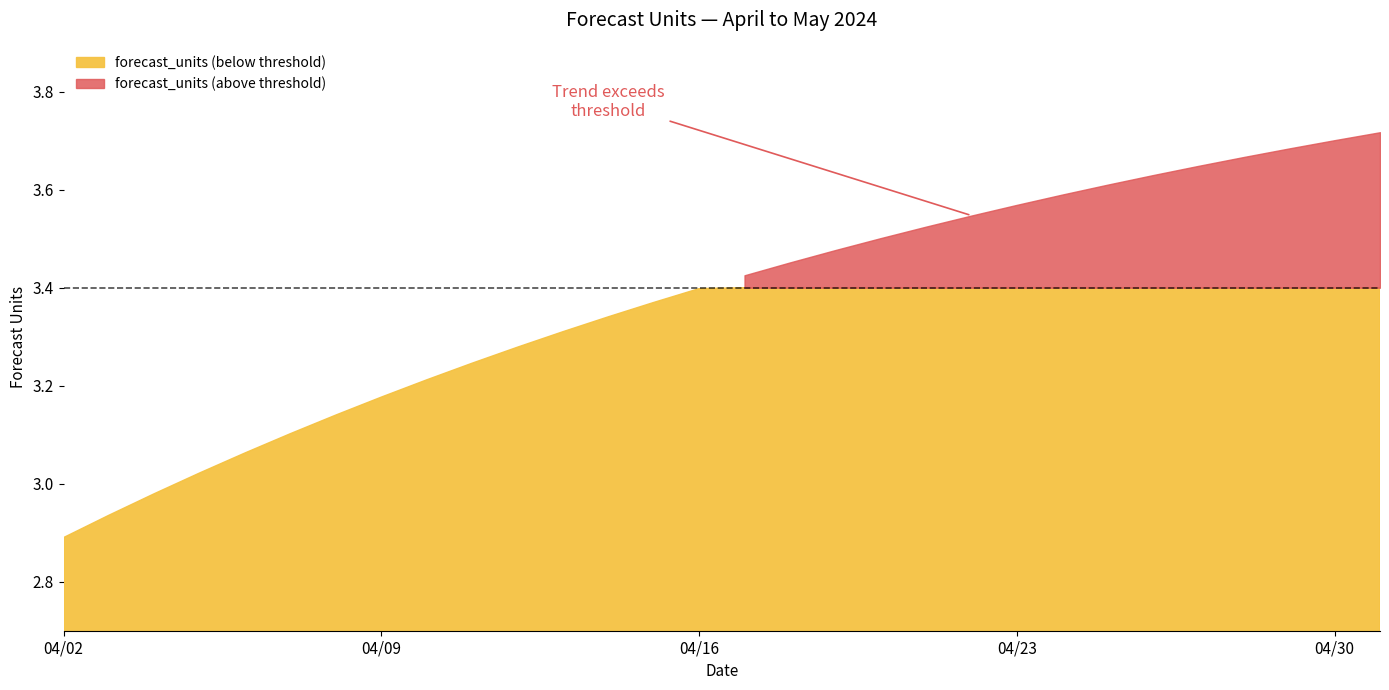

What is the maximum value shown in the chart?

3.7